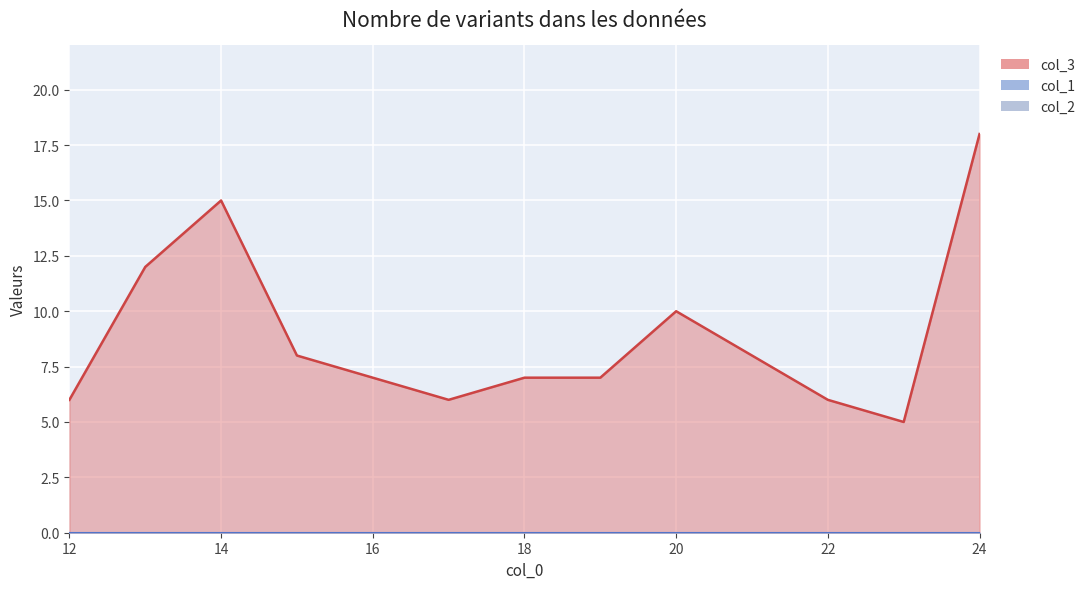

True or false: col_1 and col_2 cross at least once.

False